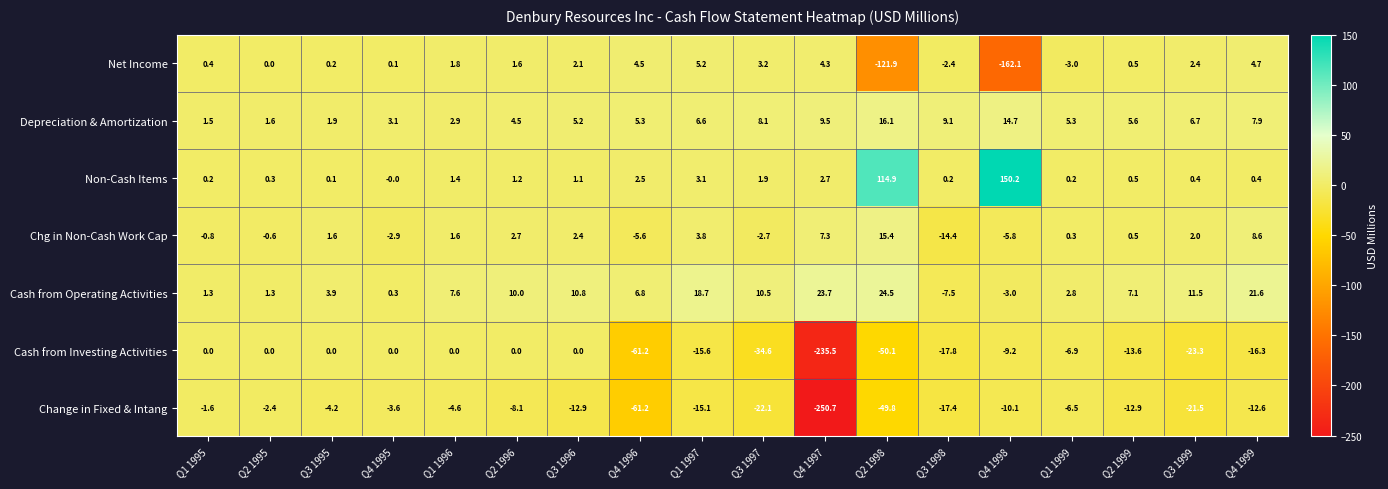

Which series has the largest total across all categories?

Non-Cash Items